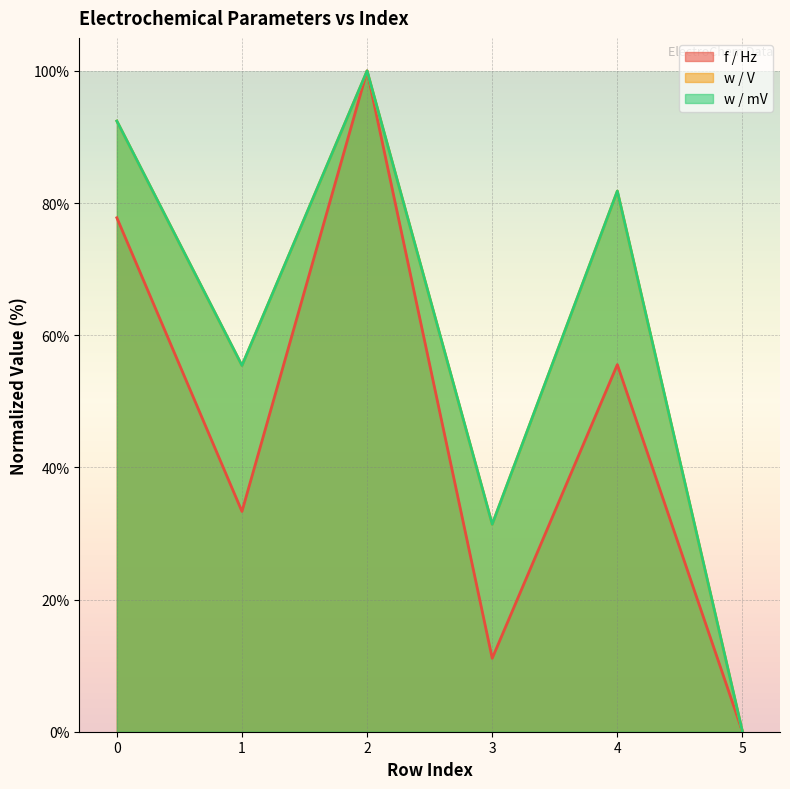

Reading right to left, list all the values displayed in this chart.

f / Hz: 5=0.0	4=55.6	3=11.1	2=100.0	1=33.3	0=77.8
w / V: 5=0.0	4=81.8	3=31.4	2=100.0	1=55.4	0=92.4
w / mV: 5=0.0	4=81.8	3=31.4	2=100.0	1=55.4	0=92.4